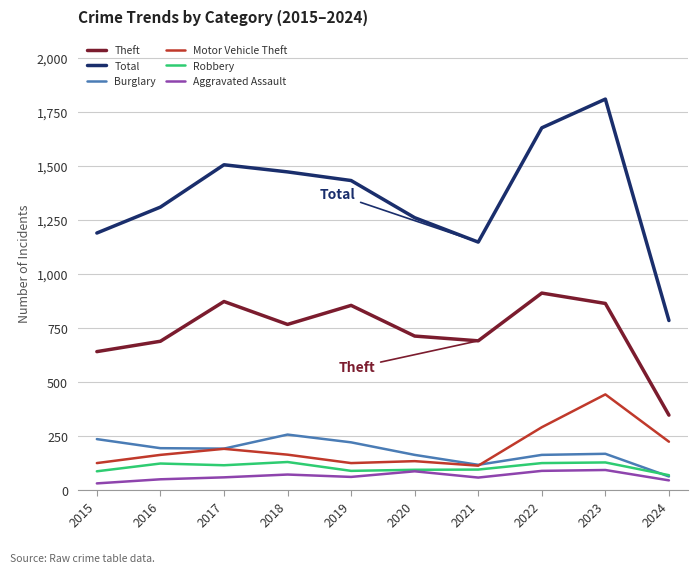

The Burglary series shows 133 at 2018. True or false?

False